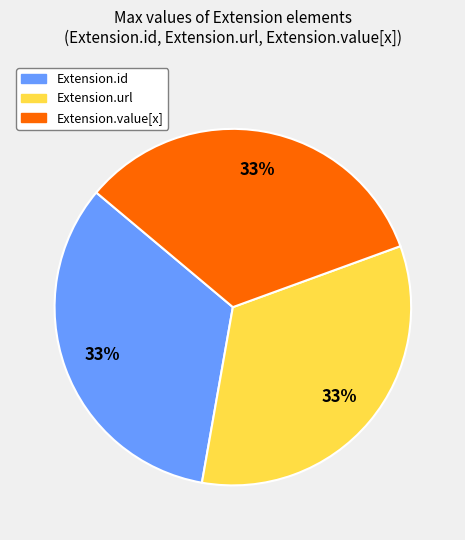

To the nearest percent, what is the average slice percentage?

33%